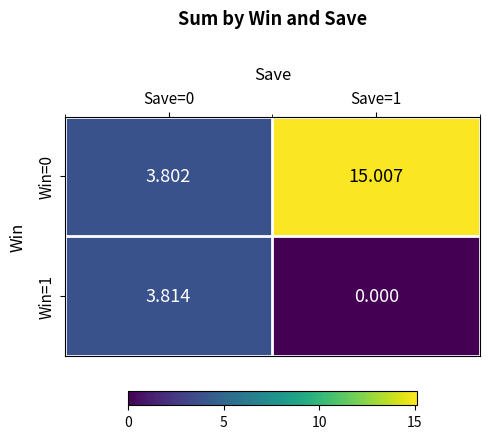

Which series has the largest range (max minus min)?

Win=0